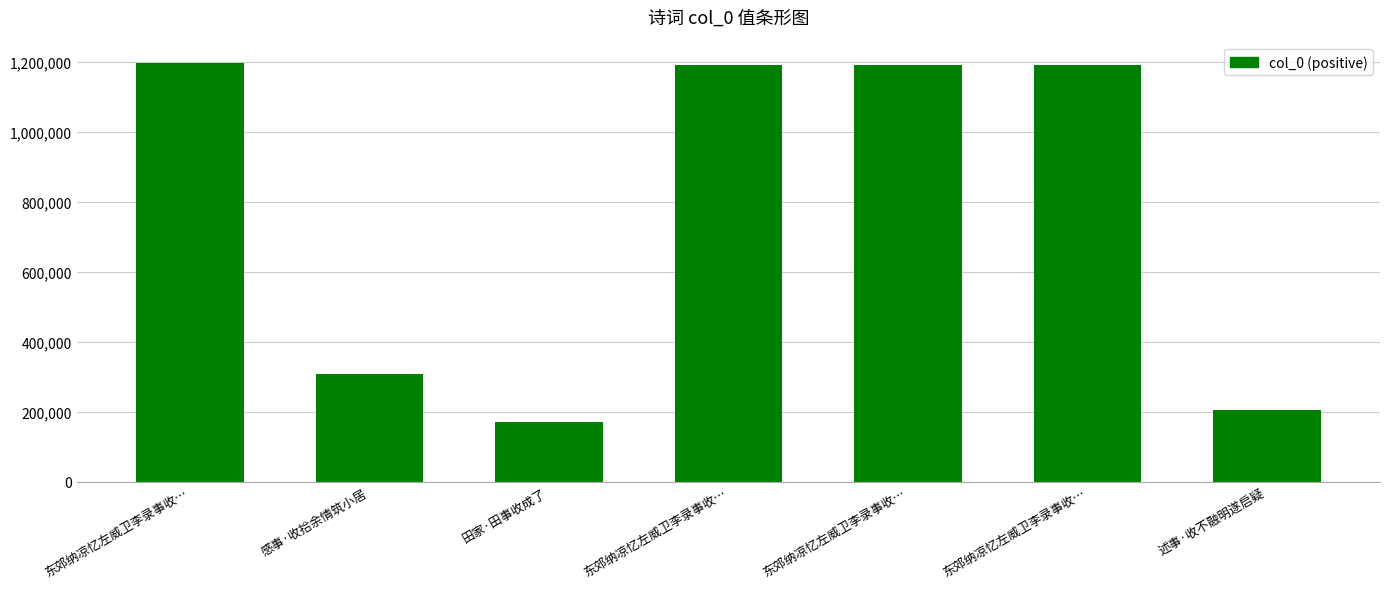

Which label corresponds to the largest value in the chart?

东郊纳凉忆左威卫李录事收…